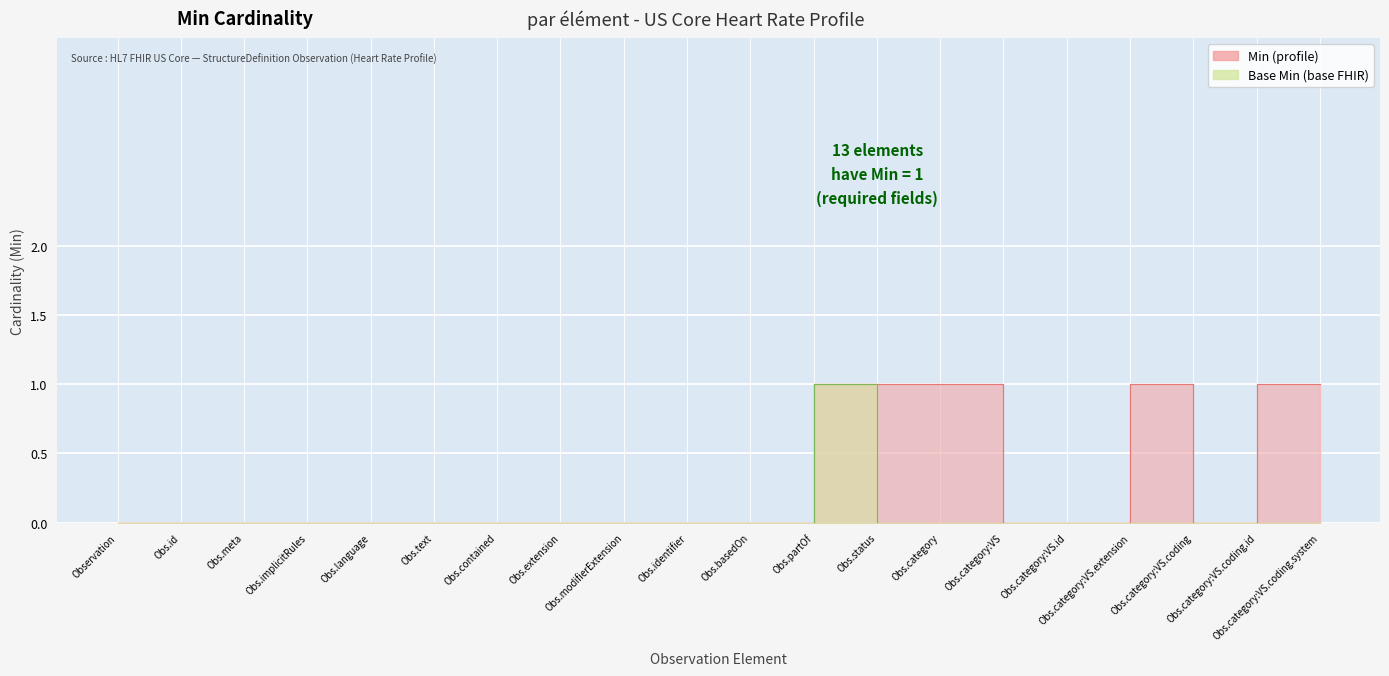

Between Obs.id and Obs.meta, which series saw the biggest shift?

Min